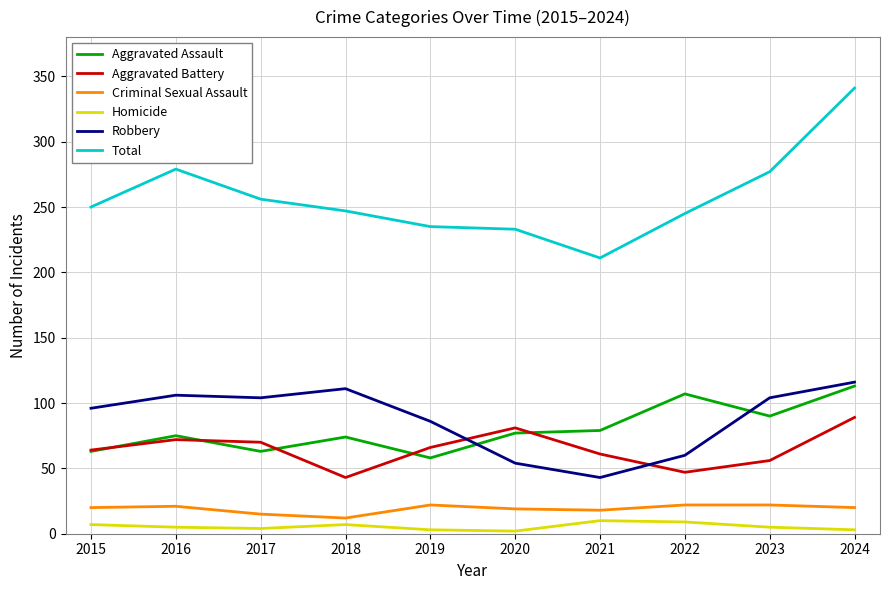

True or false: Total and Aggravated Assault cross at least once.

False